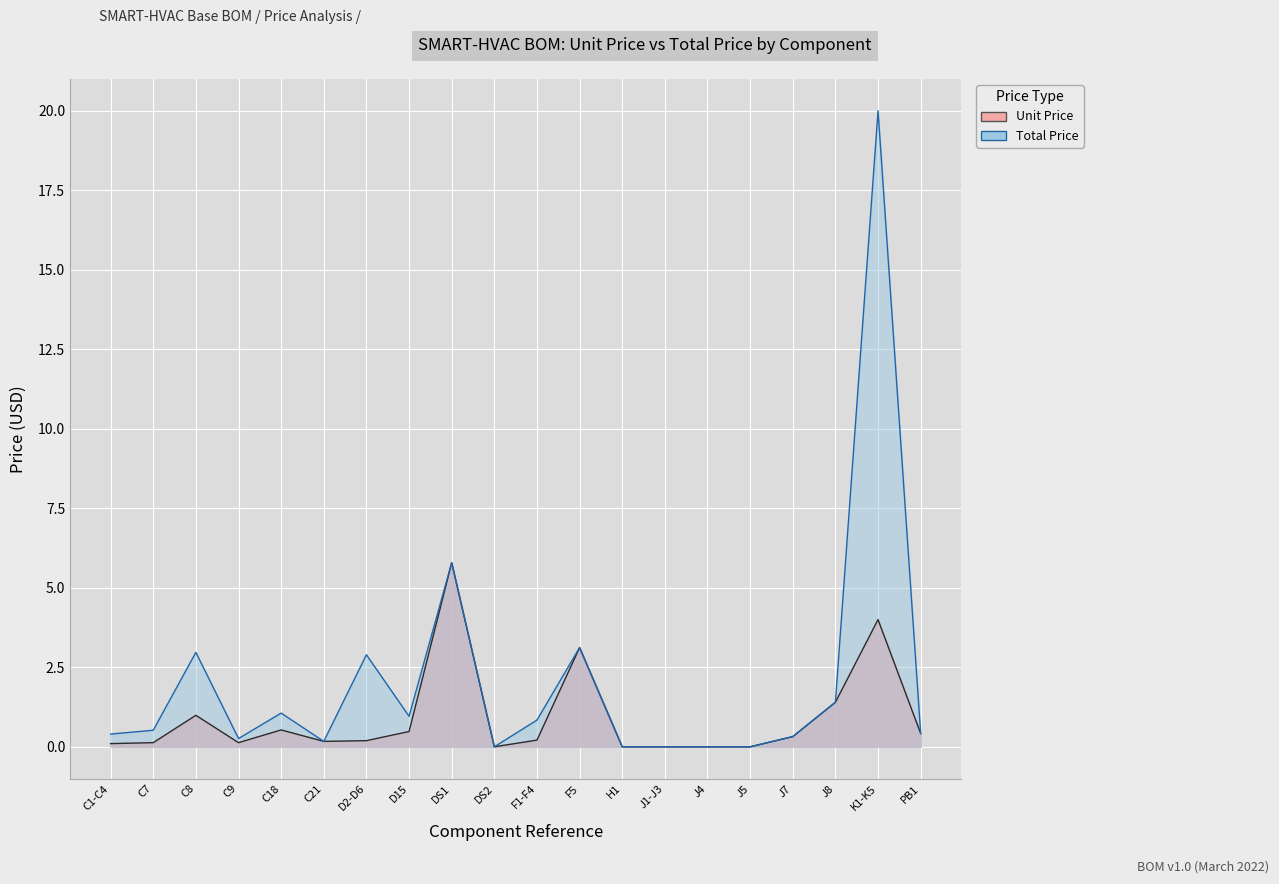

What is the label of the 6th point from the right?

J4